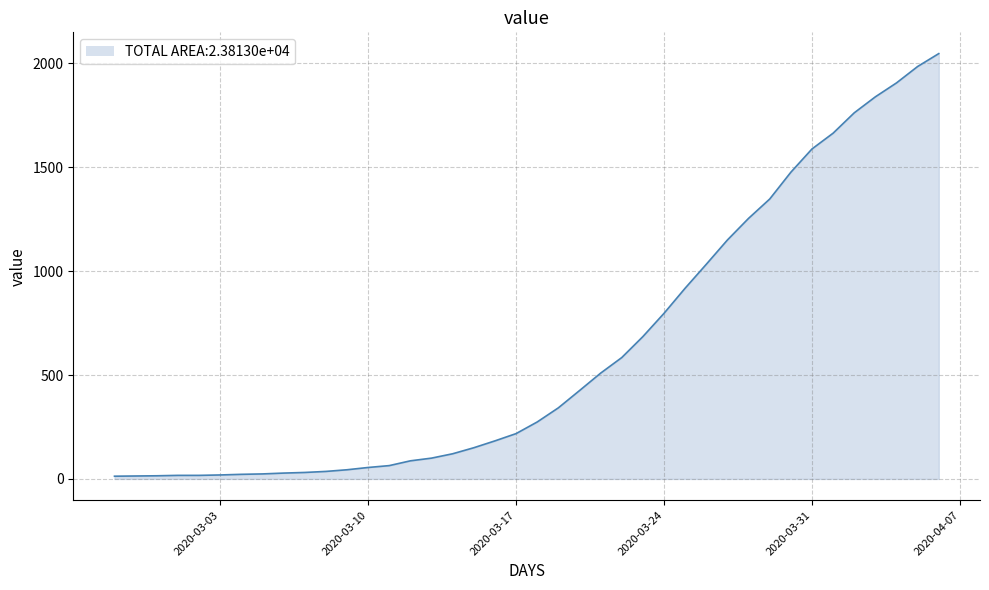

What is the greatest value displayed?

2047